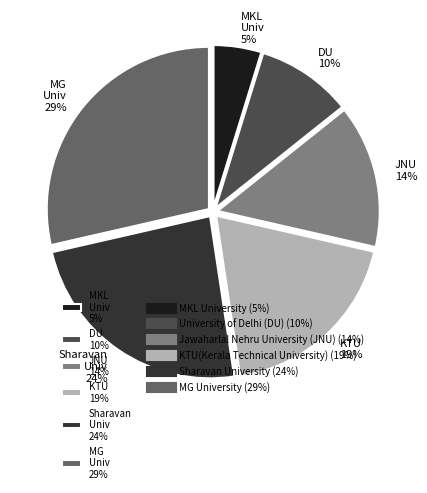

Is there a majority slice in this chart?

No